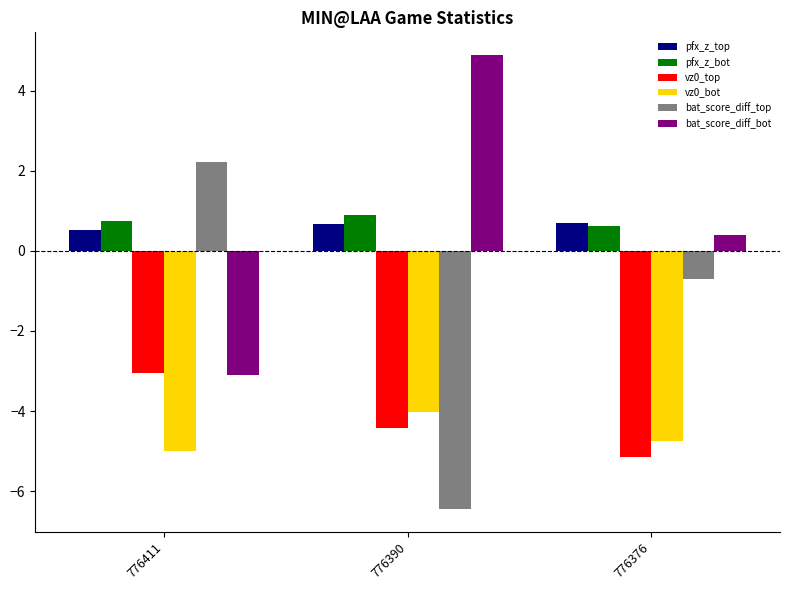

The value of vz0_top at 776411 is -5.2. True or false?

False